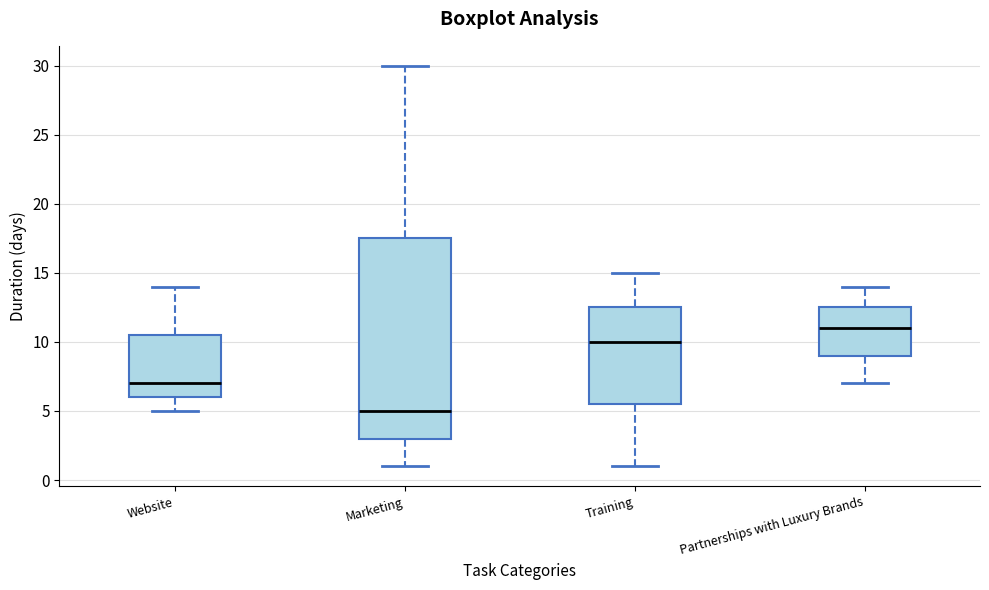

Comparing the boxes themselves (not the whiskers), which one is the tallest?

Marketing